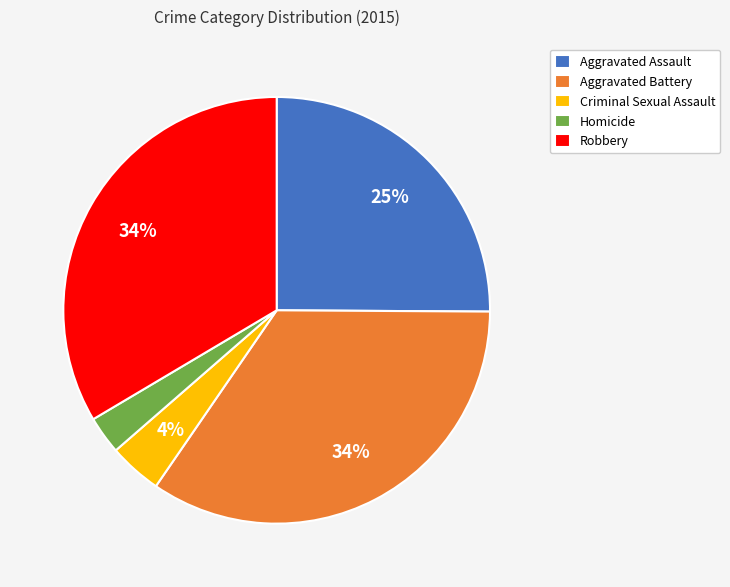

To the nearest percent, what is the difference between the Robbery and Homicide slice percentages?

31%